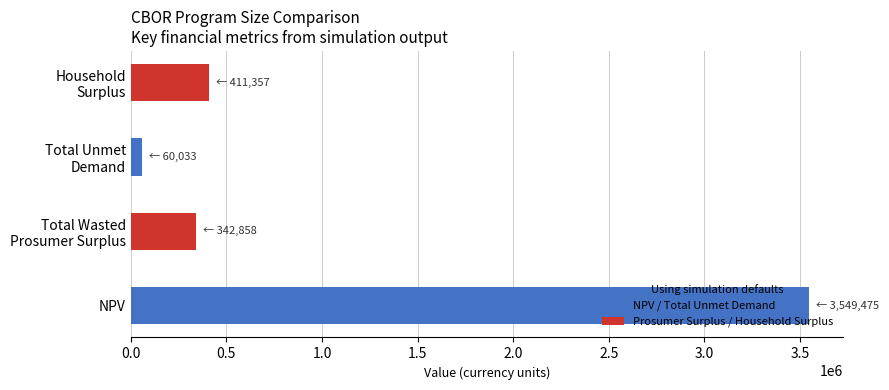

The chart shows a value of 3549474.6 at NPV. True or false?

True